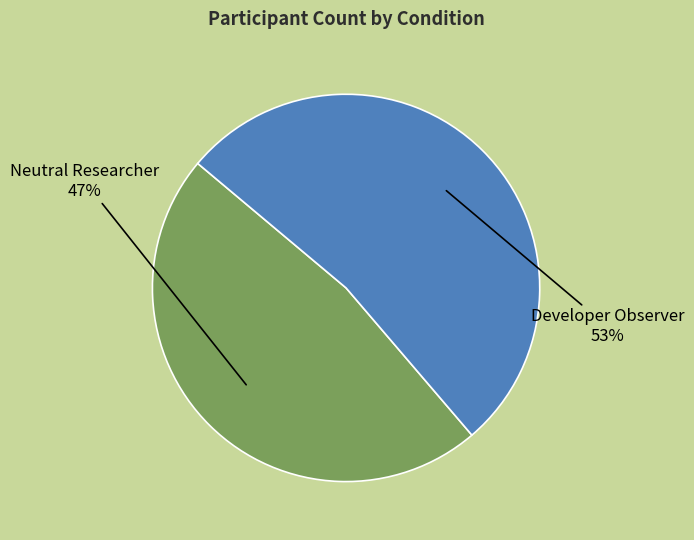

Is it true that Developer Observer is 45% of the pie?

False